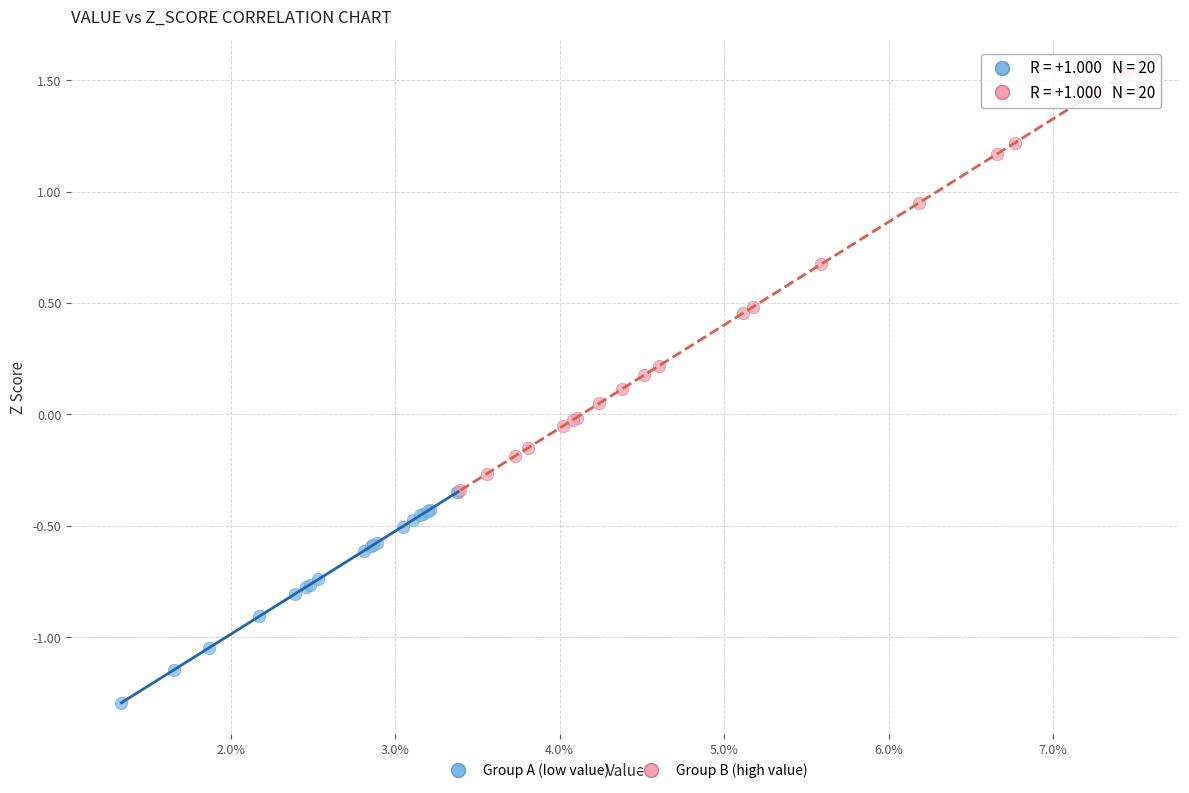

Which series reaches the minimum Y coordinate?

Group A (low value)